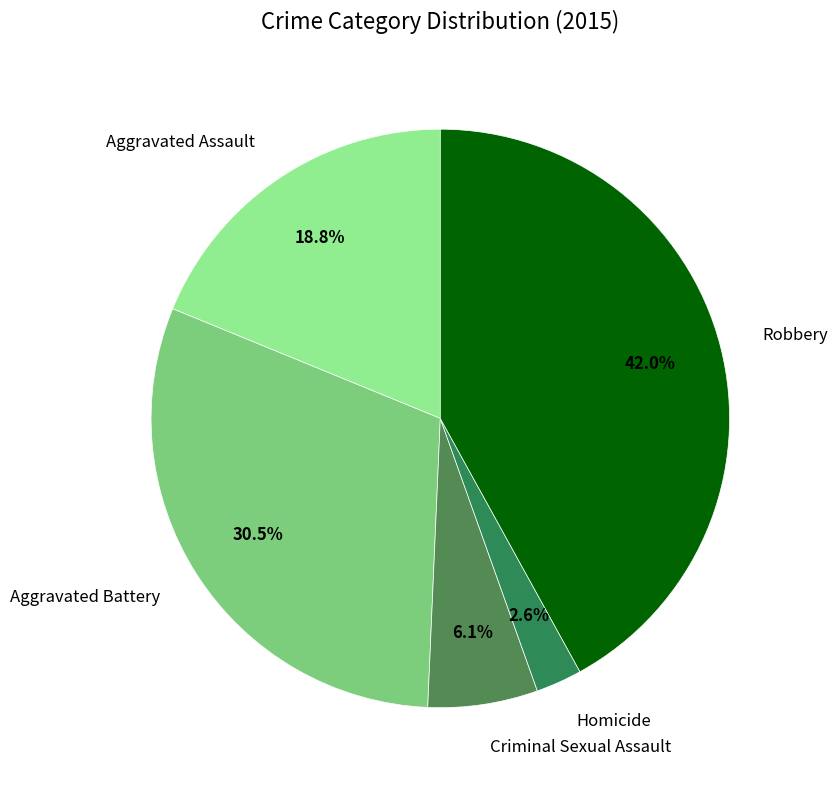

Does any single category account for the majority?

No